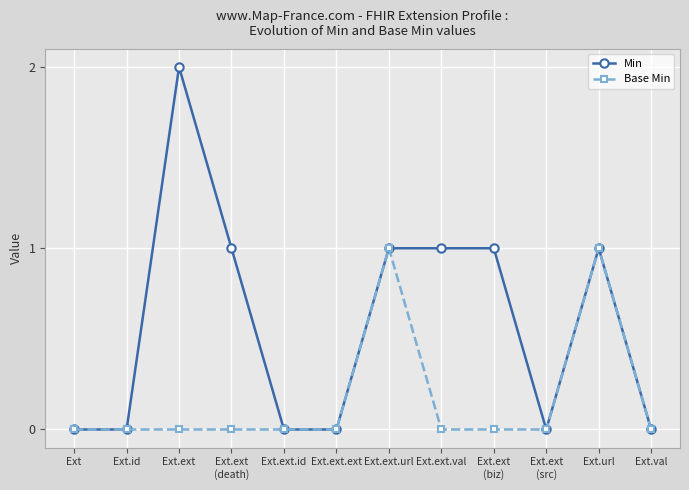

The Min series shows 1 at Ext.url. True or false?

True